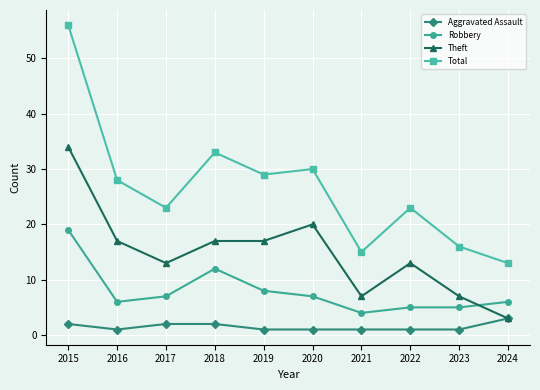

Which series has the widest spread of values?

Total